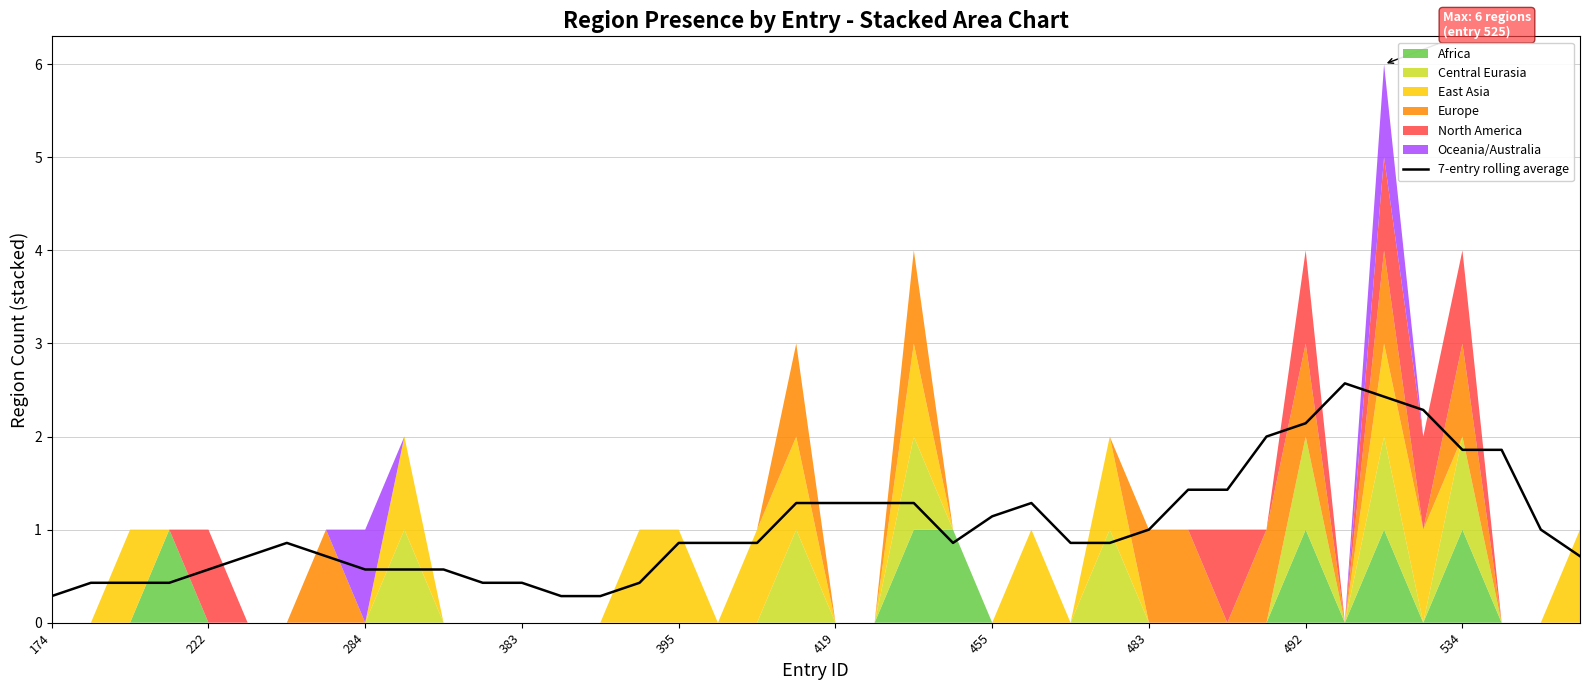

The value at 383 is 0.6. True or false?

False